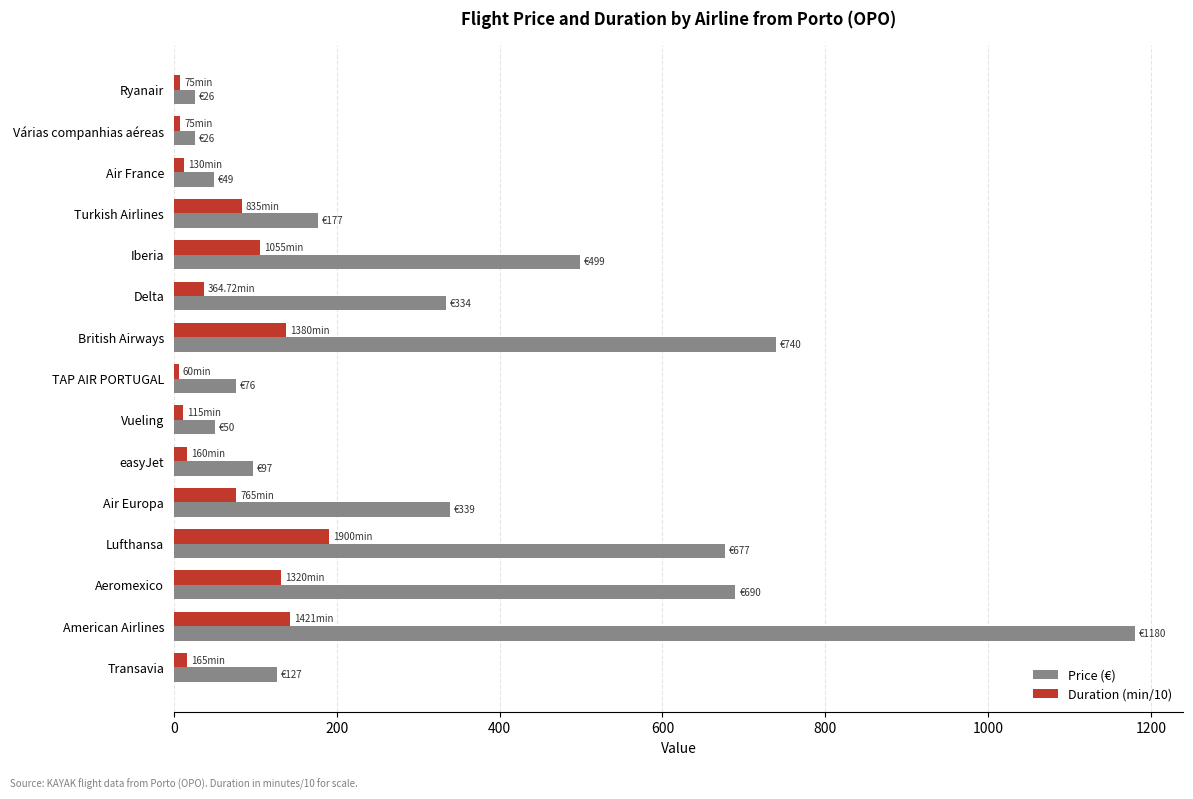

List the series in order of their overall mean, lowest first.

Duration (min/10), Price (€)